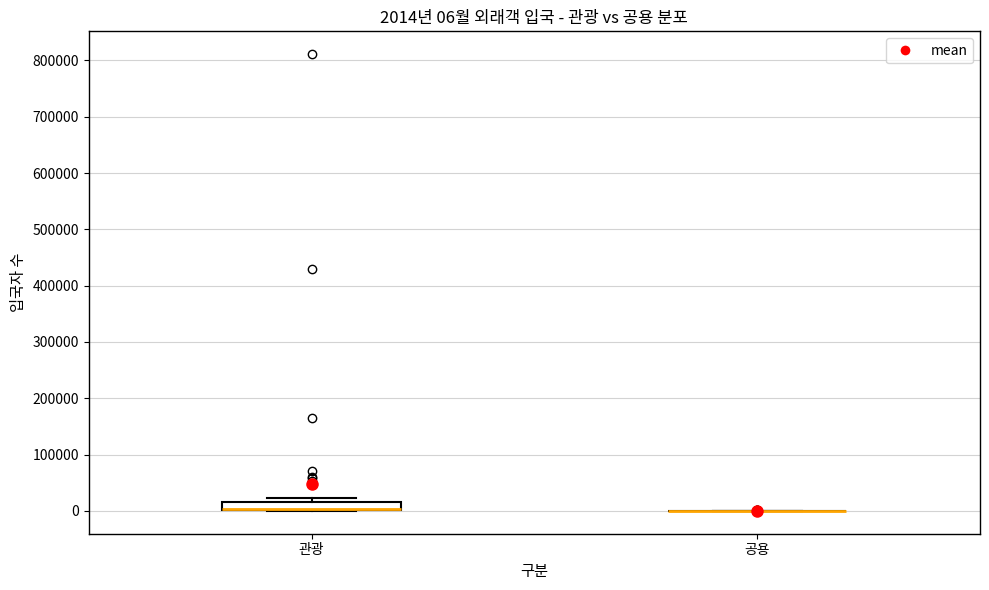

Which box is the tallest, from its lower edge to its upper edge?

관광